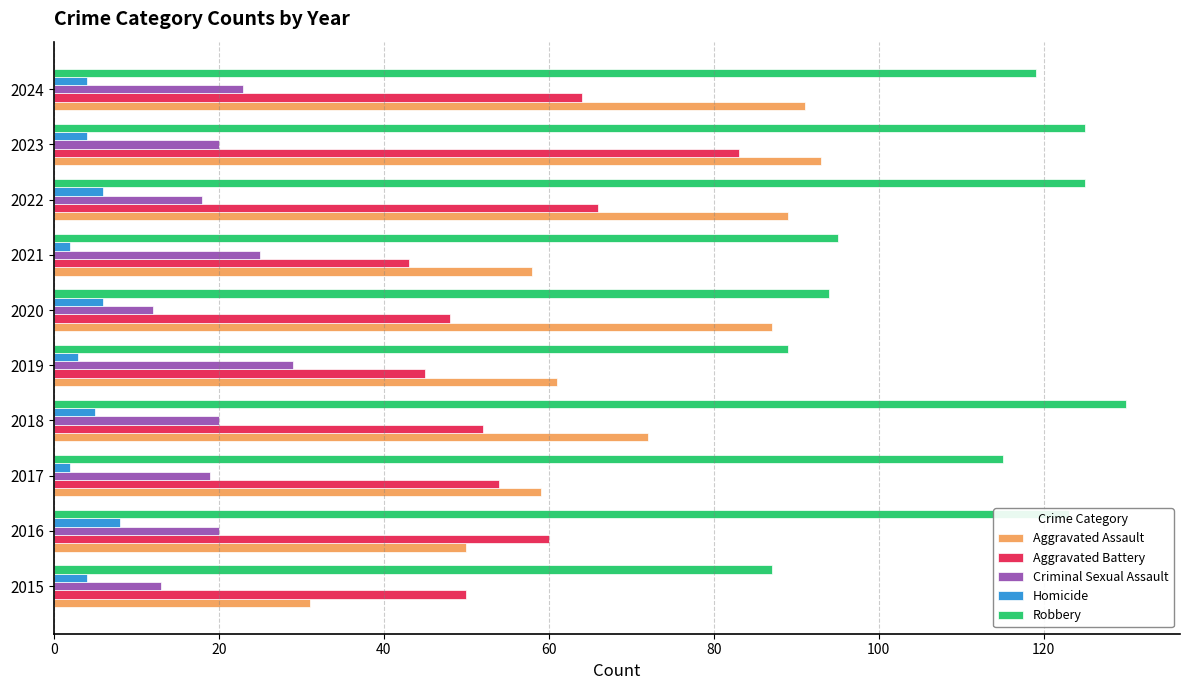

What is the total value across all series at 2019?

227